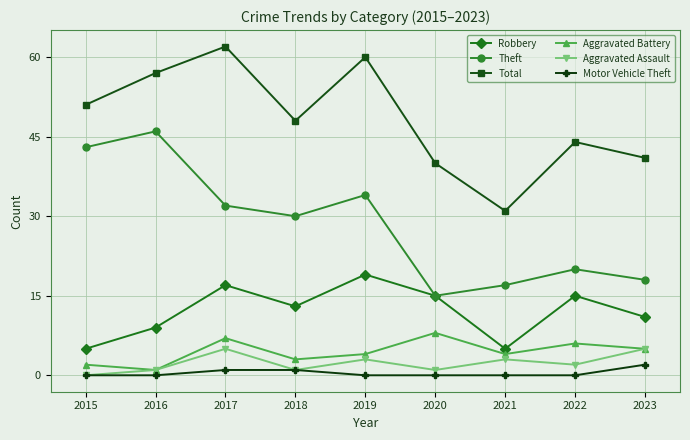

True or false: Theft and Aggravated Assault intersect in this chart.

False